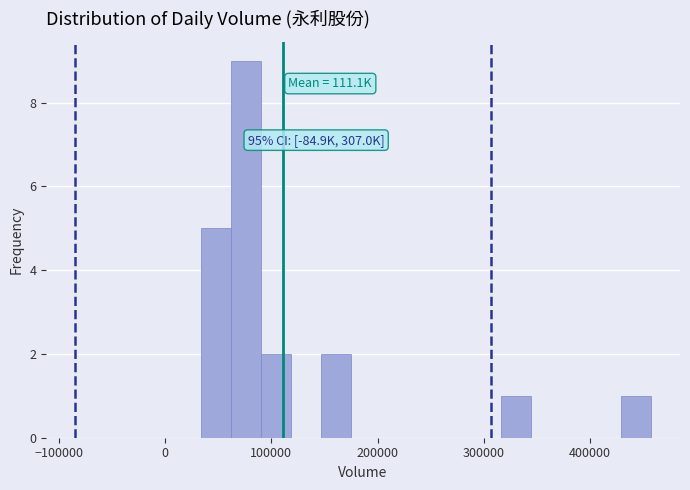

Read against the x-axis, roughly where is the centre of the tallest bar?

80000